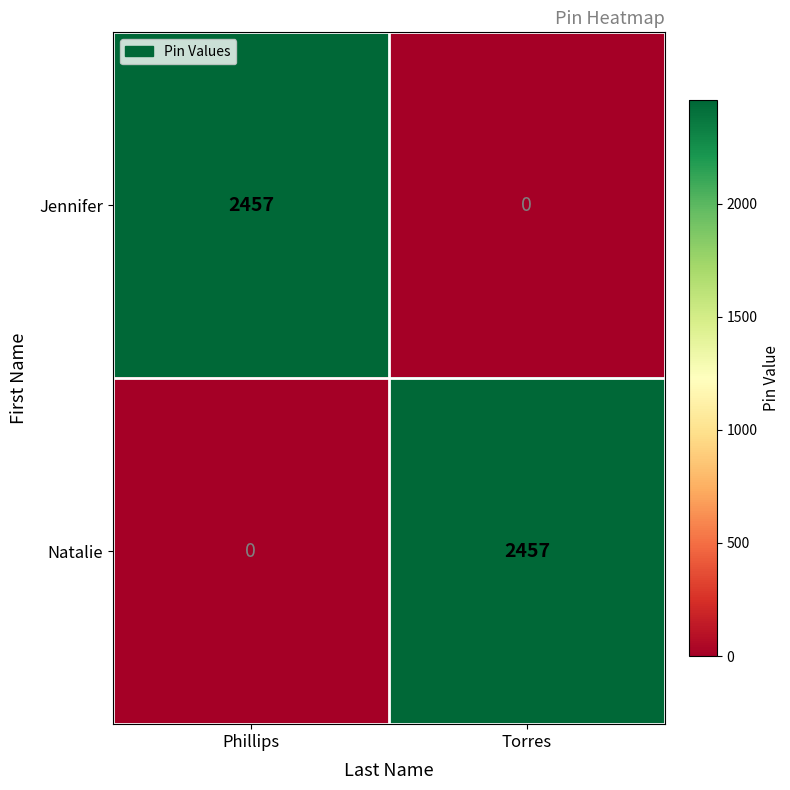

What is the sum of the Jennifer values at Torres and Phillips?

2457